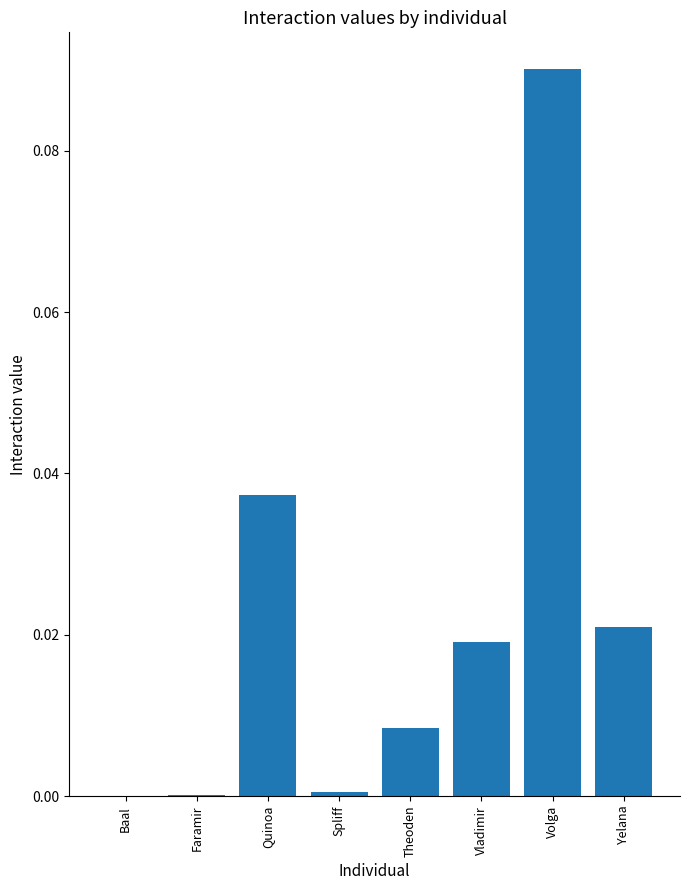

The chart shows a value of 0.2 at Volga. True or false?

False